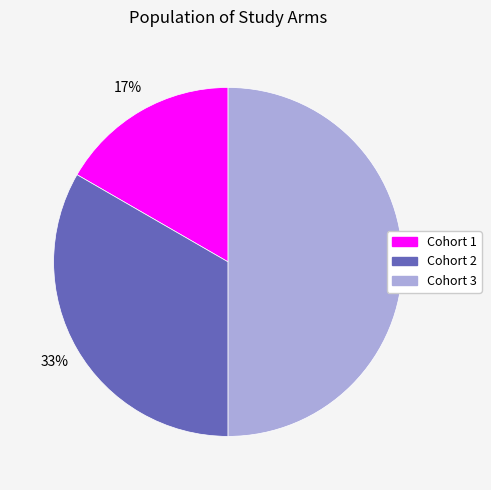

Is the sum of Cohort 3 and Cohort 1 greater than half?

Yes